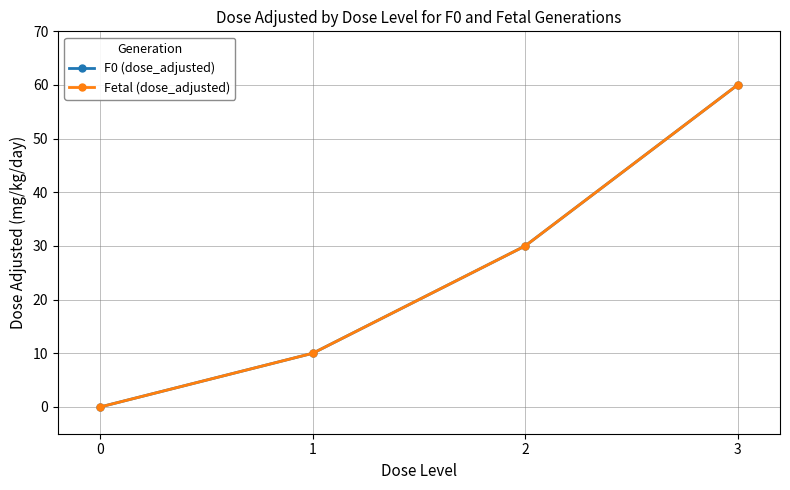

The F0 (dose_adjusted) series shows 0 at 0. True or false?

True